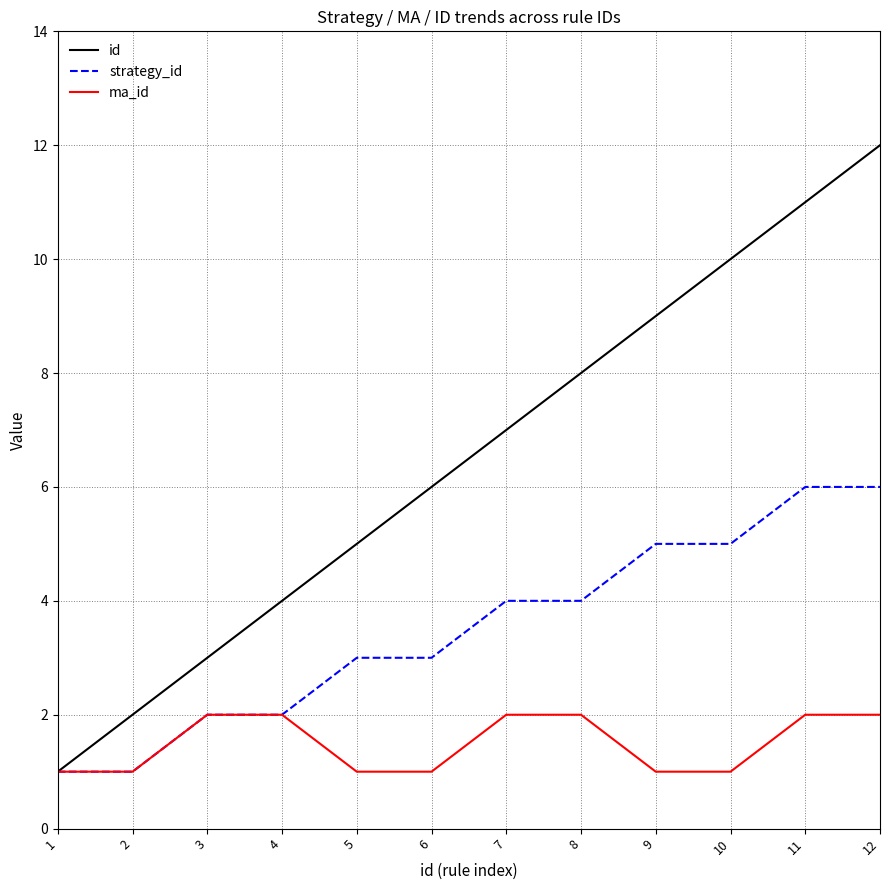

What is the difference between the highest and lowest values at 12?

10